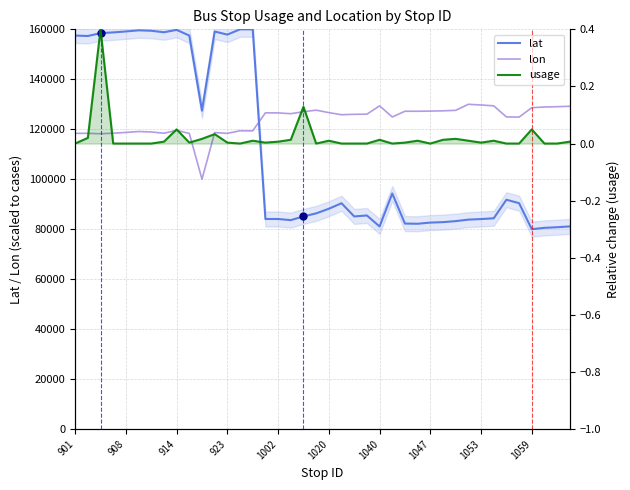

True or false: lat and usage cross at least once.

False